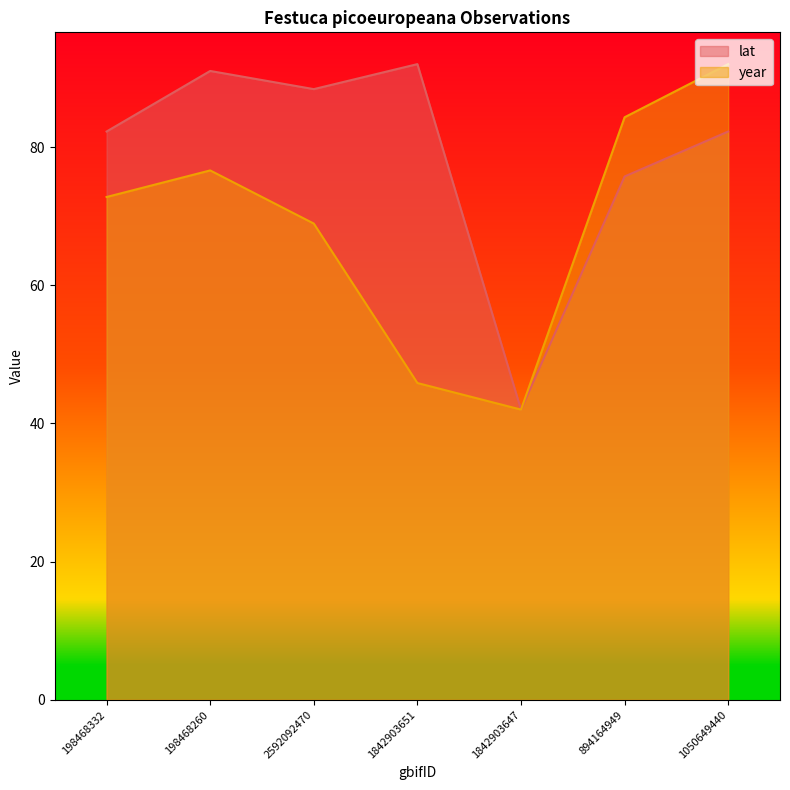

What position from the left is 1842903647?

5